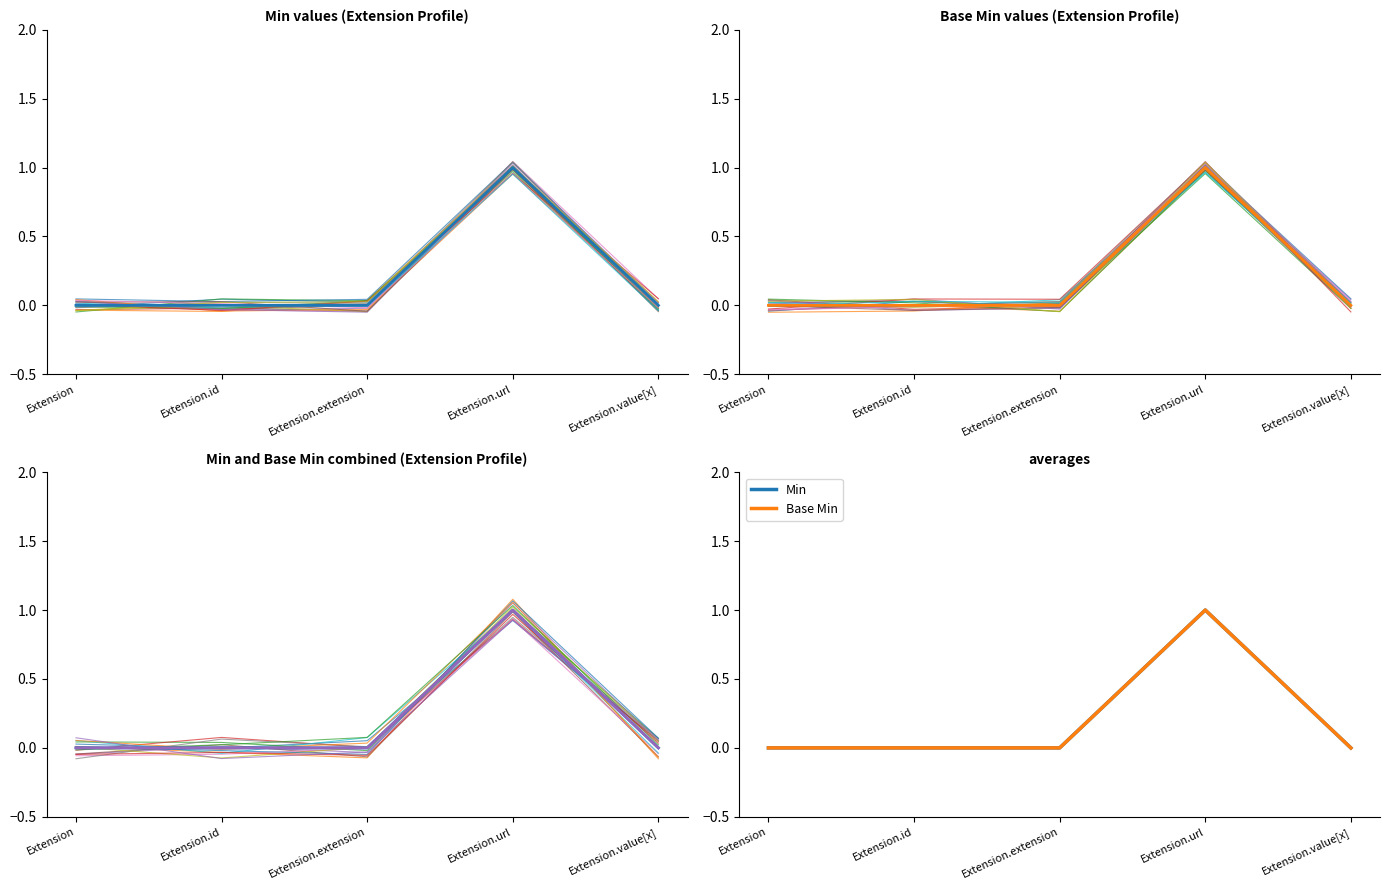

True or false: Combined_sim_0 and Min cross at least once.

True